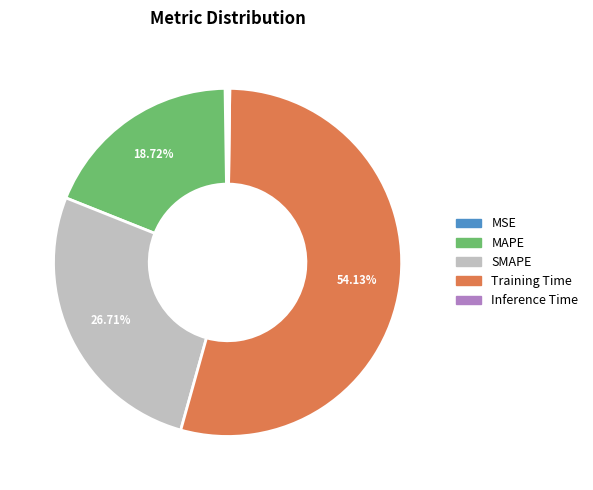

The SMAPE slice represents 34% of the pie. True or false?

False